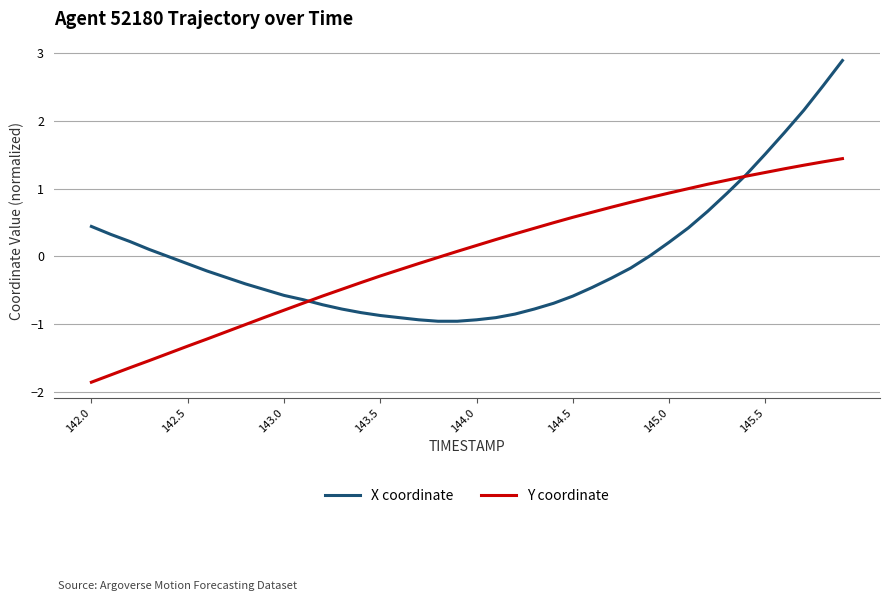

Which series has the widest spread of values?

X coordinate